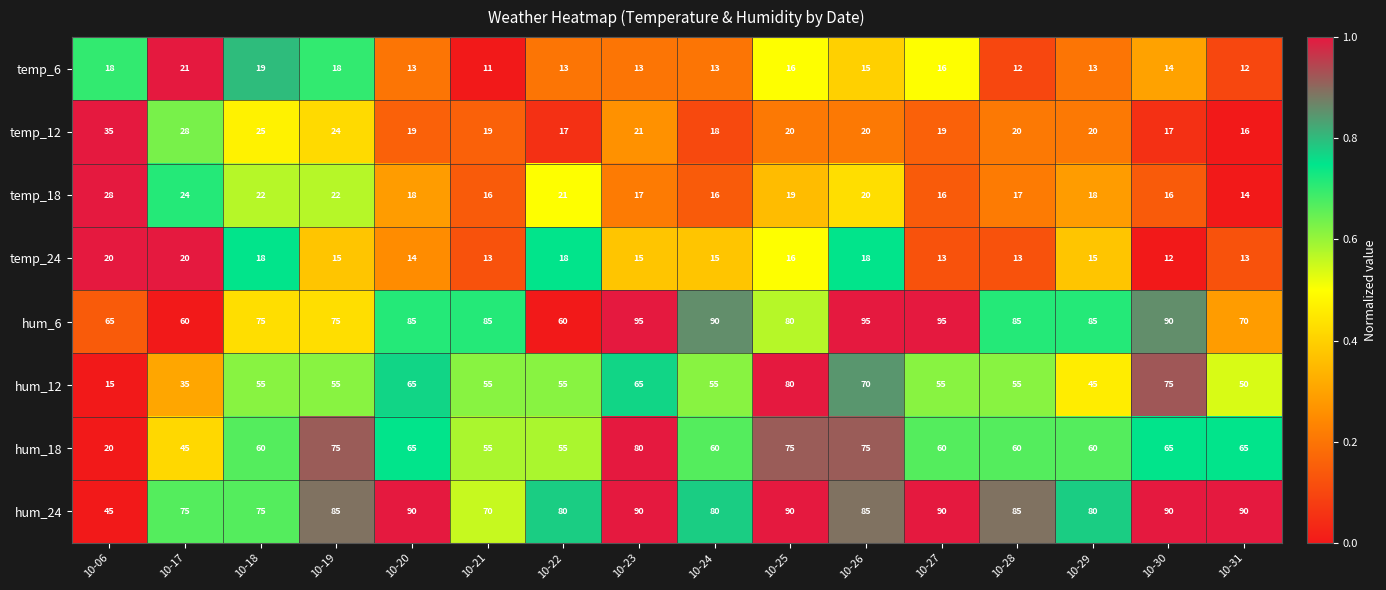

At which category is the sum across all series the highest?

10-26